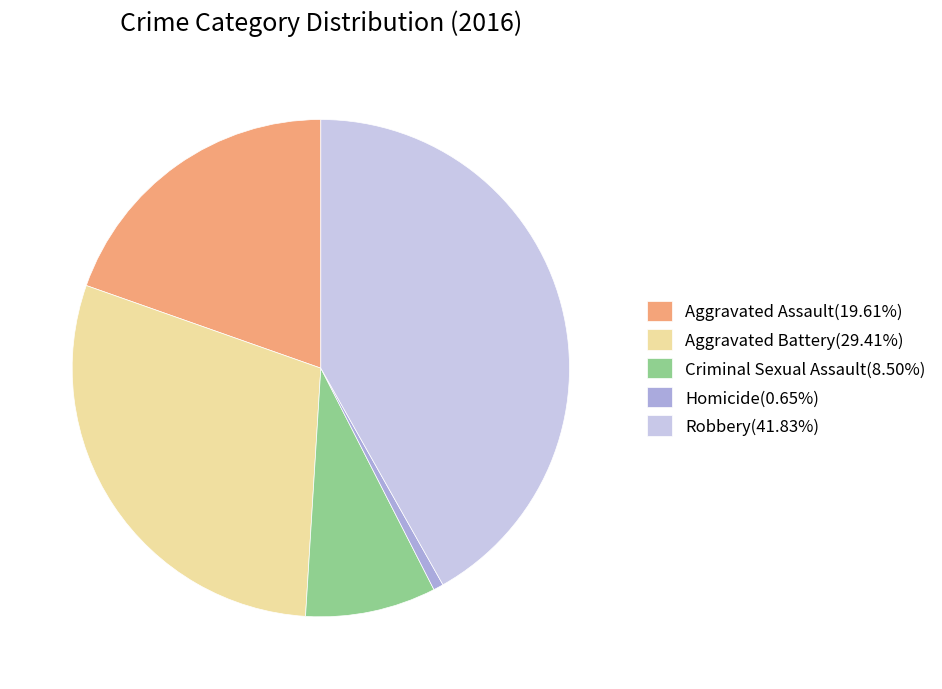

Count the number of slices in the pie.

5